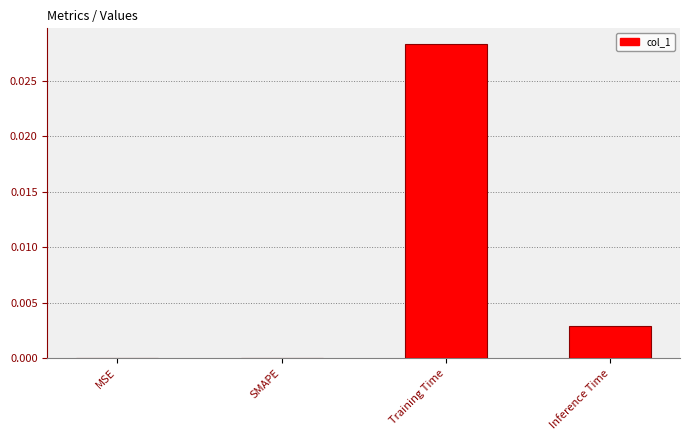

Are the bars horizontal?

No